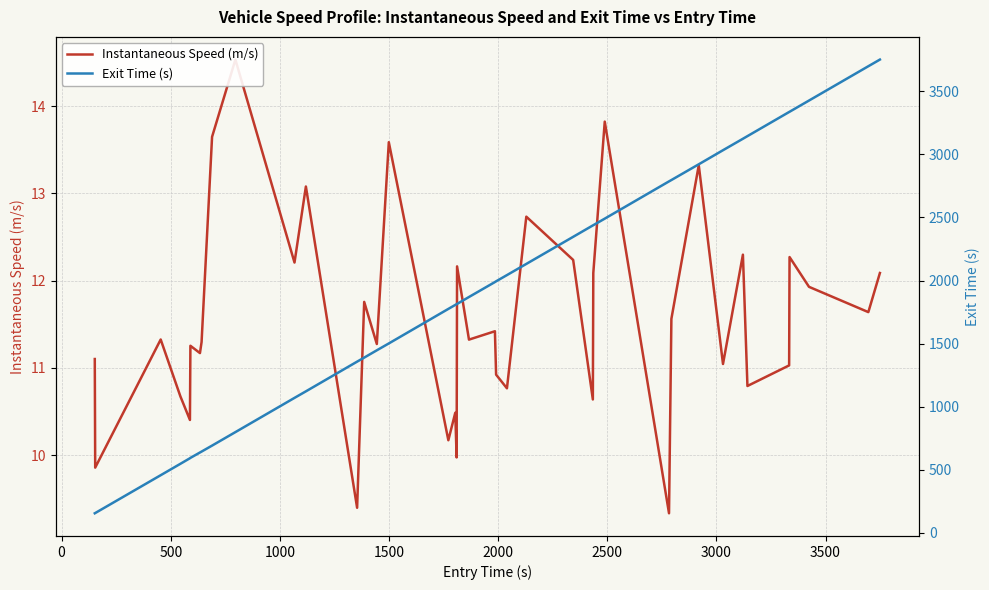

True or false: Exit Time (s) and Instantaneous Speed (m/s) cross at least once.

False